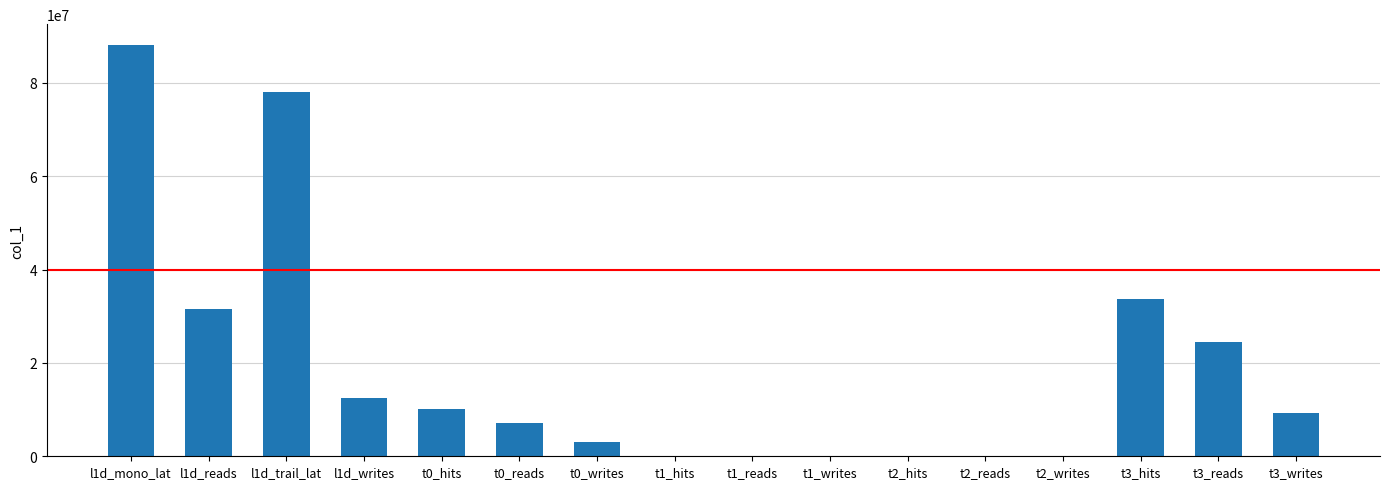

Where is the data nearest to the value 44100151?

t3_hits